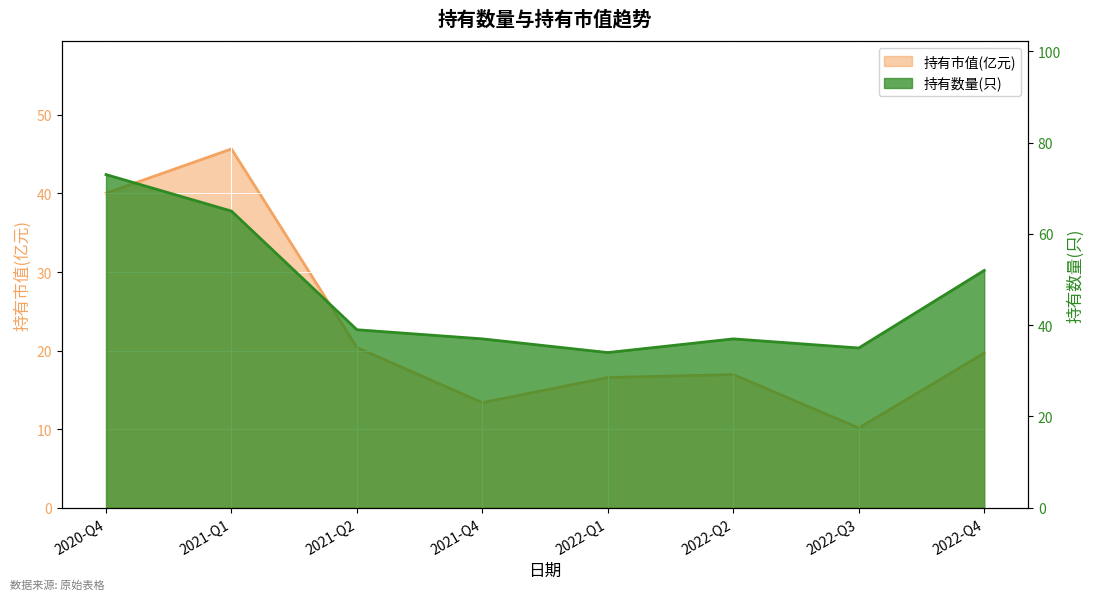

True or false: 持有数量(只) and 持有市值(亿元) cross at least once.

False